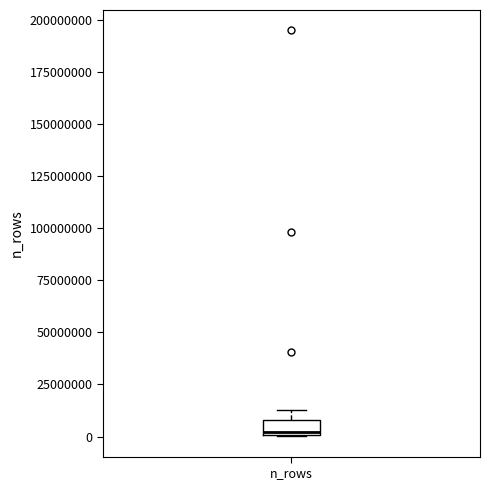

Where is the lower edge of the box for n_rows on the y-axis? The values are not printed on the chart, so give them approximately, as read against the axis.

0